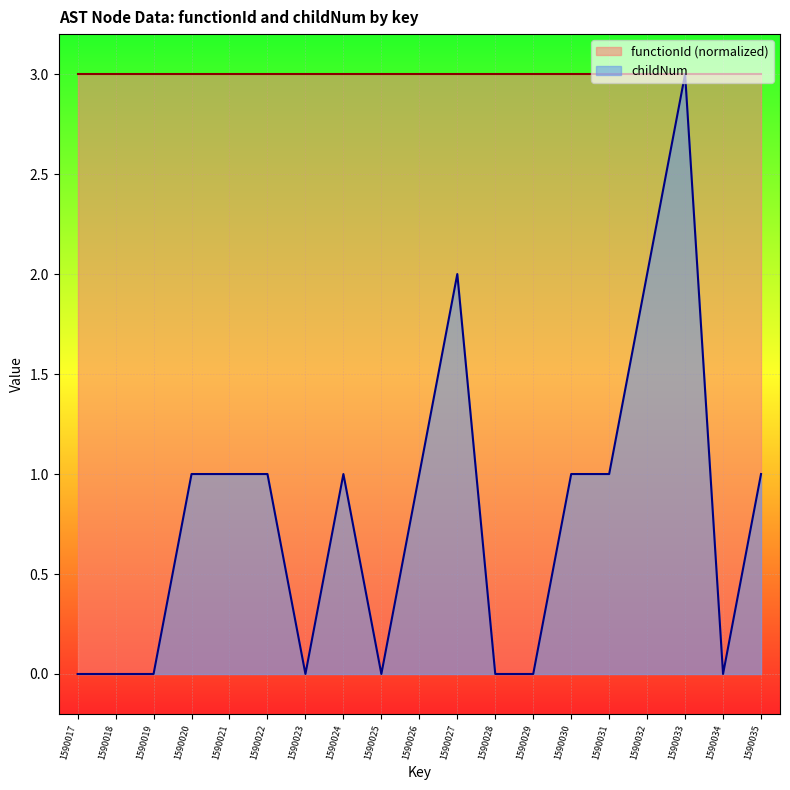

How many data points does each series have?

19